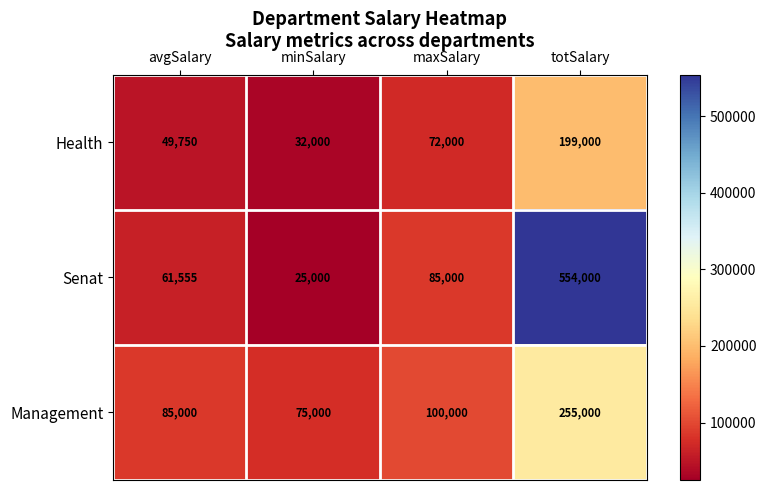

Where is Health nearest to the value 115500?

maxSalary